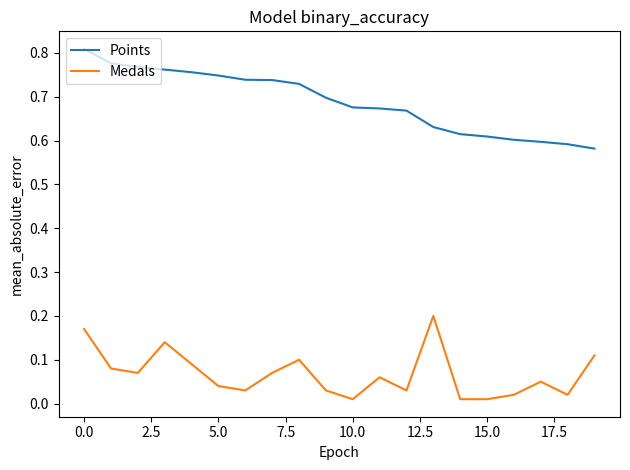

Which series has the largest total across all categories?

Points